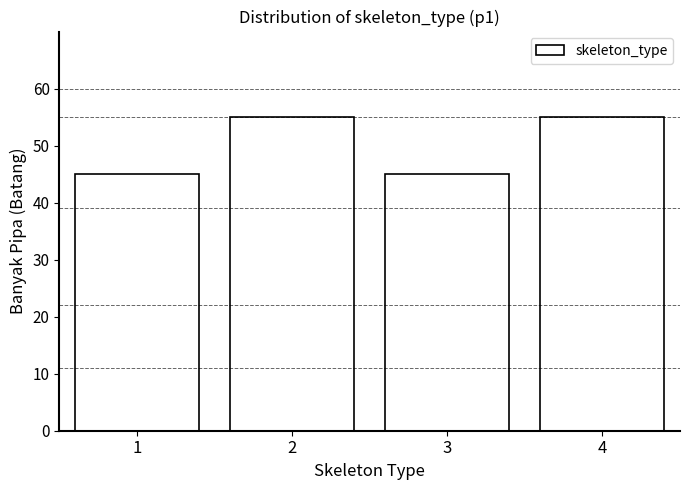

Reading left to right, transcribe all the data shown in this chart.

45	55	45	55